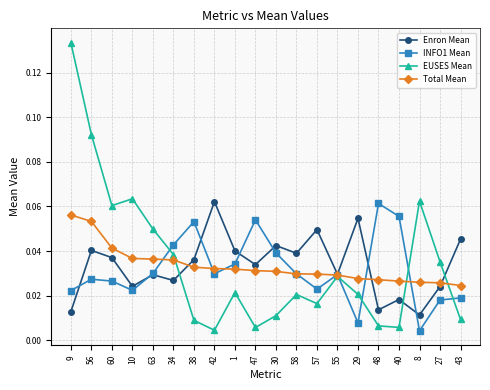

What is the label of the 18th point from the left?

8